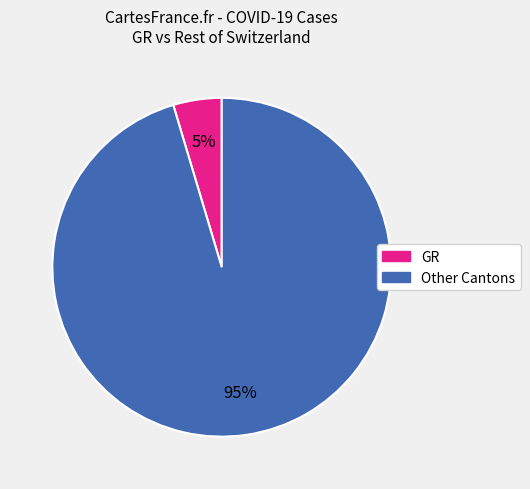

To the nearest percent, what is the average slice percentage?

50%